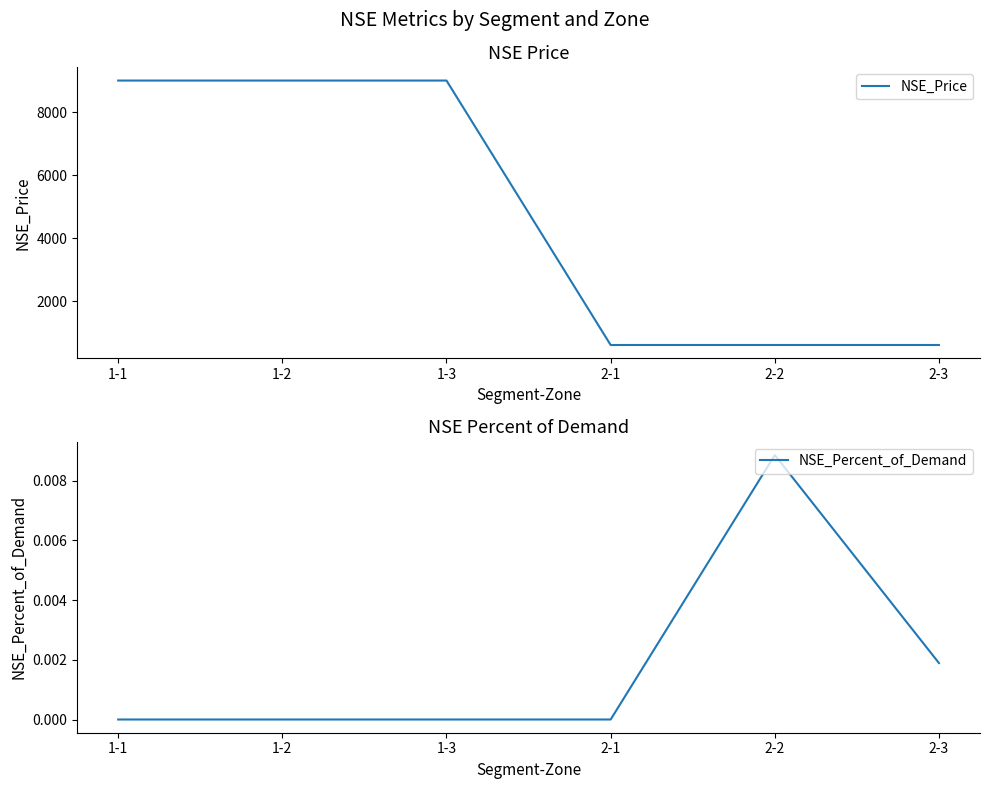

How many values in the NSE_Percent_of_Demand series exceed 0?

2